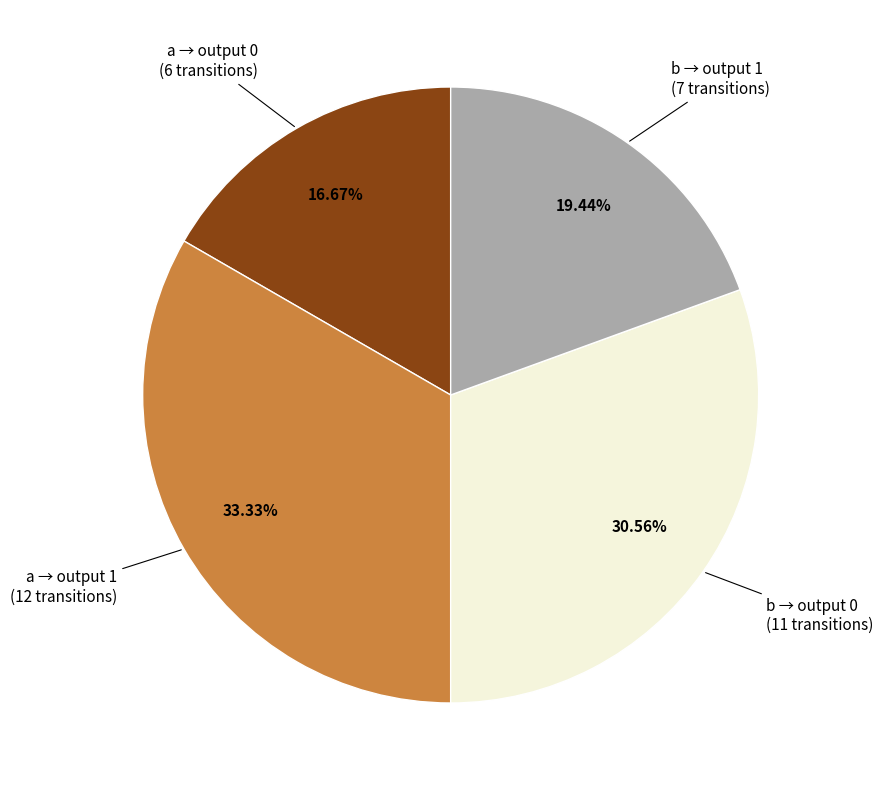

Is there a majority slice in this chart?

No